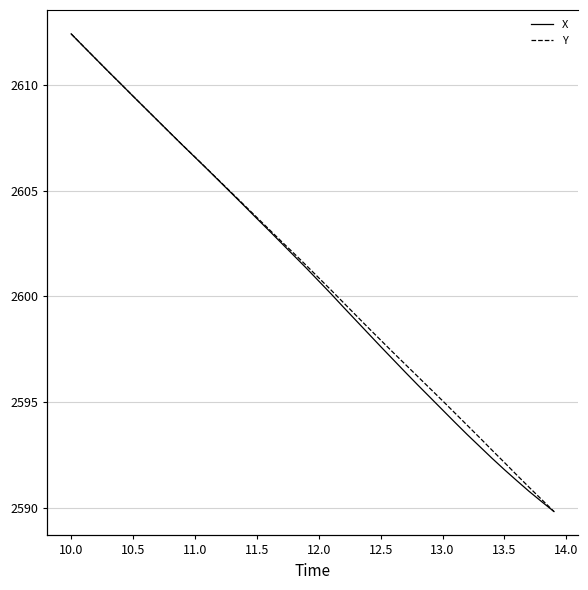

True or false: X has a value of 918.5 at 10.5.

False